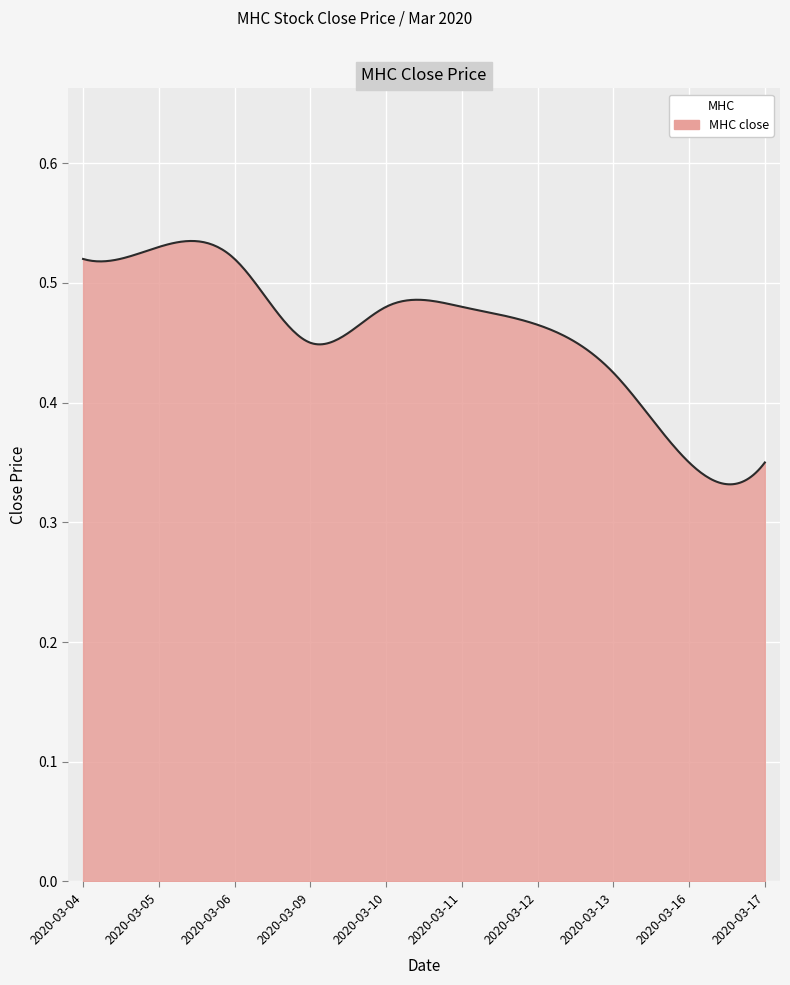

Where is the data nearest to the value 0?

2020-03-16